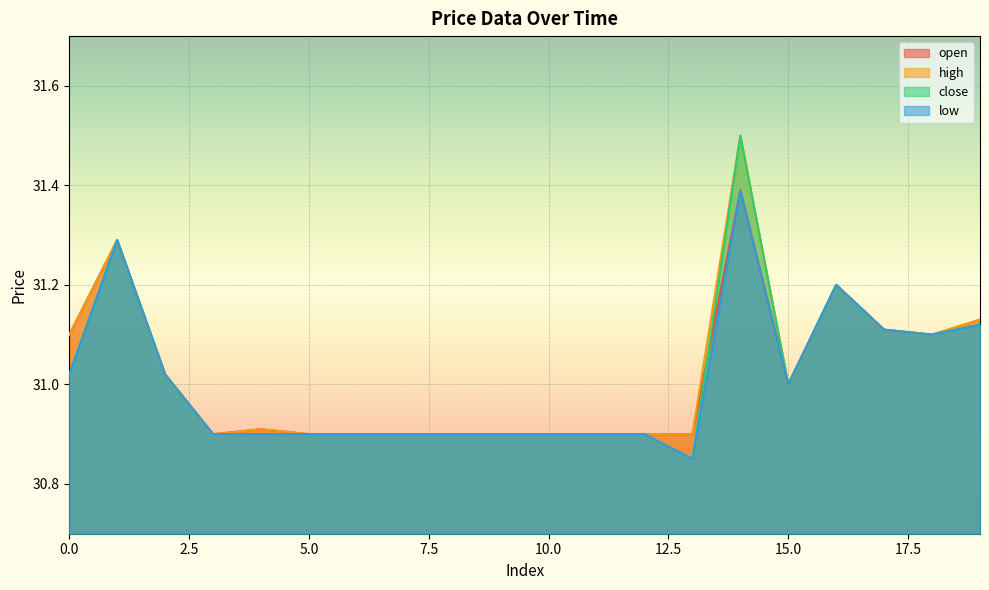

At which category is the sum across all series the highest?

14